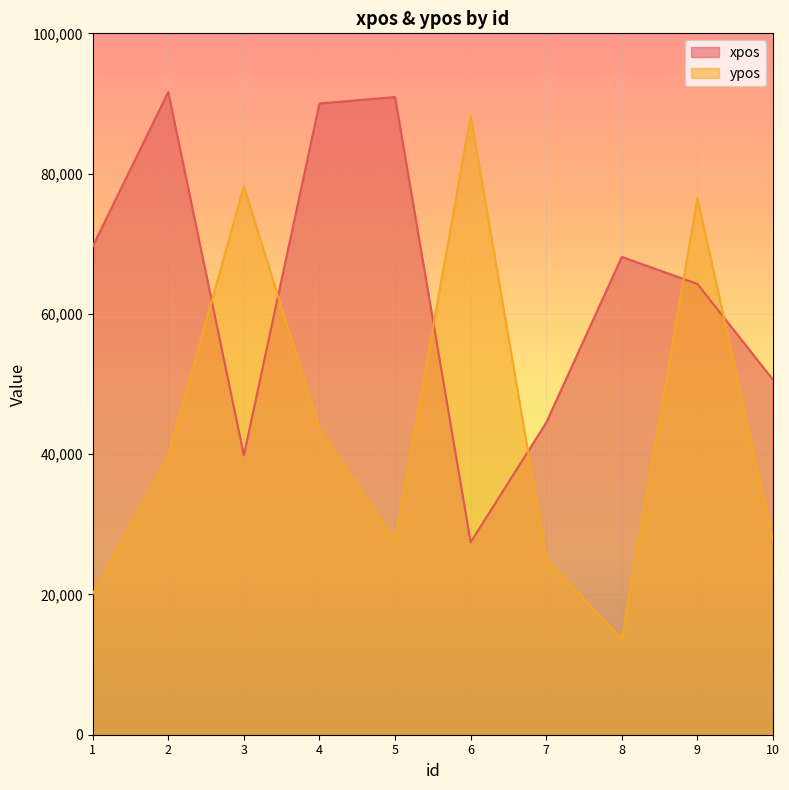

How many data points in xpos are above 68126?

4